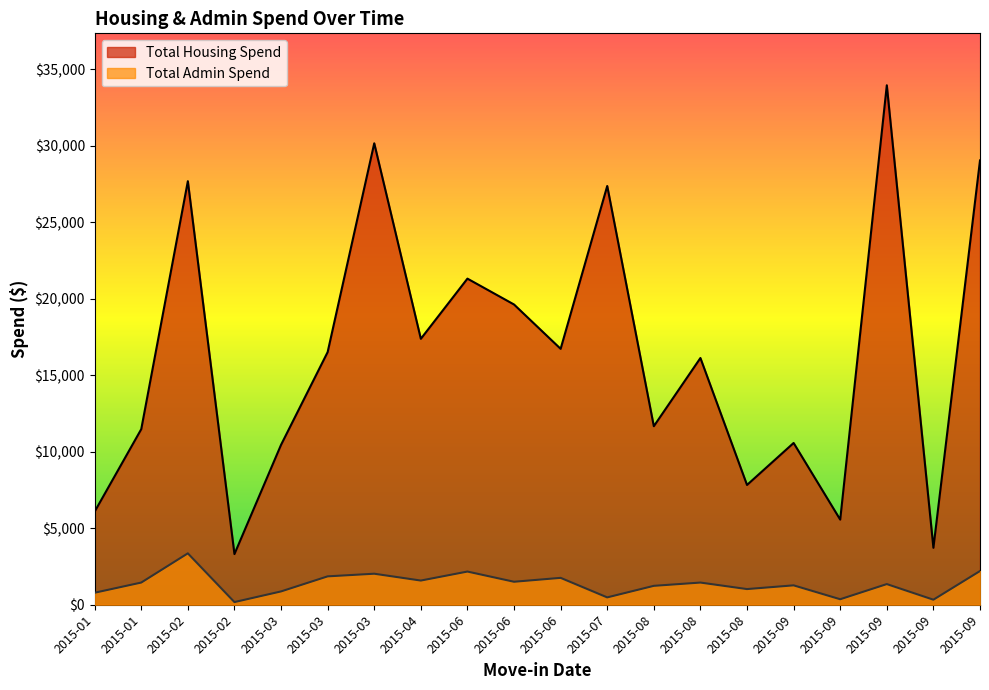

Reading left to right, list all the values displayed in this chart.

Total Housing Spend: 2015-01=6089.8	2015-01=11481.0	2015-02=27693.8	2015-02=3312.4	2015-03=10456.2	2015-03=16519.4	2015-03=30172.0	2015-04=17388.8	2015-06=21322.8	2015-06=19631.4	2015-06=16732.6	2015-07=27380.0	2015-08=11673.4	2015-08=16132.8	2015-08=7832.1	2015-09=10577.1	2015-09=5566.1	2015-09=33965.5	2015-09=3723.4	2015-09=29052.3
Total Admin Spend: 2015-01=784.8	2015-01=1450.0	2015-02=3360.0	2015-02=174.0	2015-03=870.0	2015-03=1855.2	2015-03=2028.0	2015-04=1580.8	2015-06=2169.2	2015-06=1502.4	2015-06=1757.4	2015-07=480.0	2015-08=1235.4	2015-08=1449.6	2015-08=1023.7	2015-09=1267.5	2015-09=359.1	2015-09=1350.1	2015-09=329.4	2015-09=2203.7